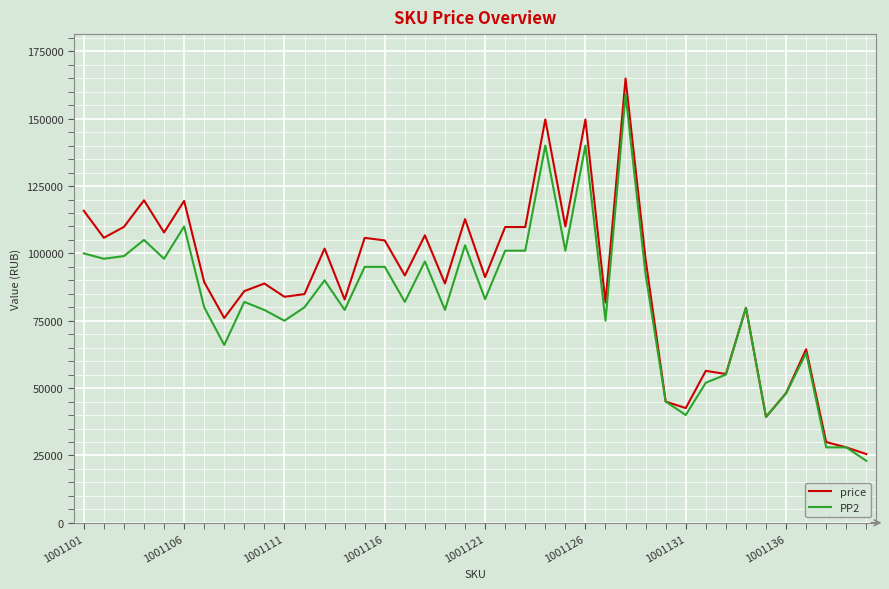

In PP2, how many points are higher than both neighbors (excluding endpoints)?

11